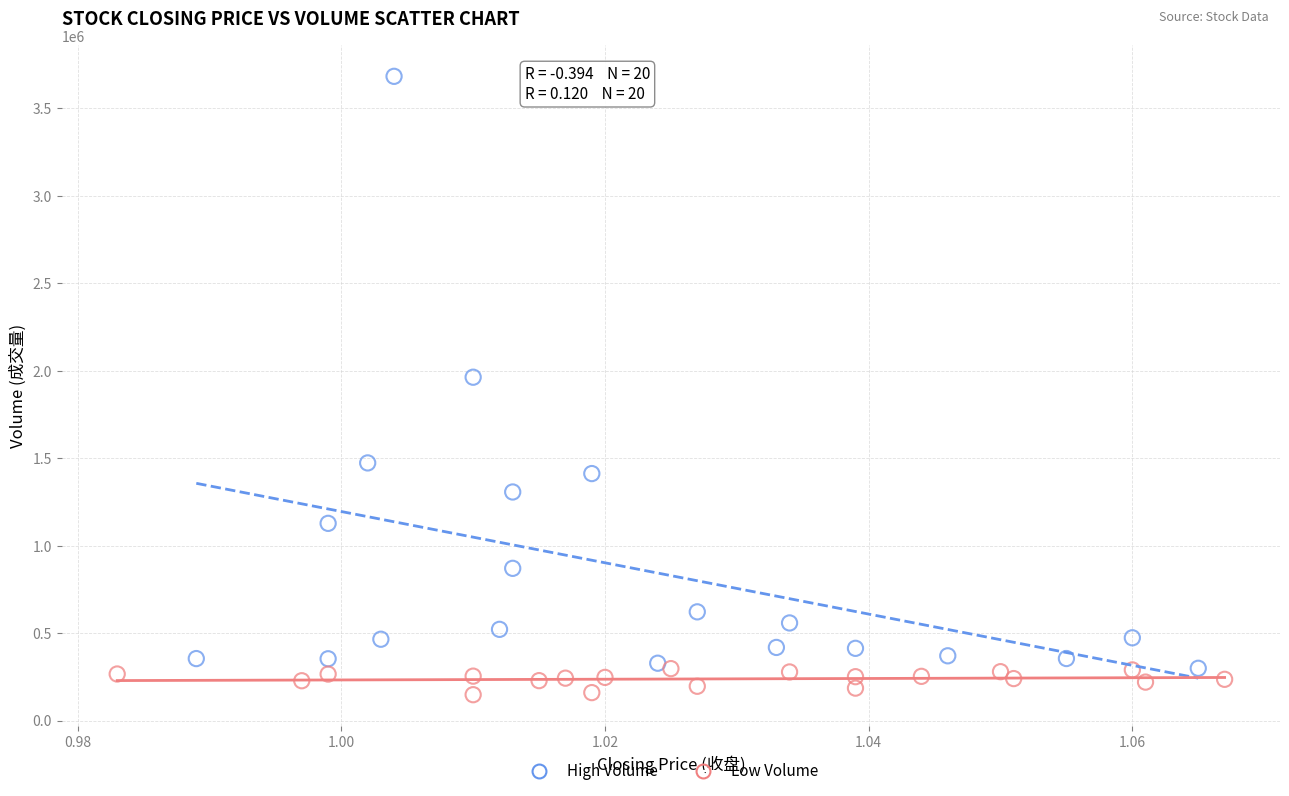

Which series reaches the maximum Y coordinate?

High Volume